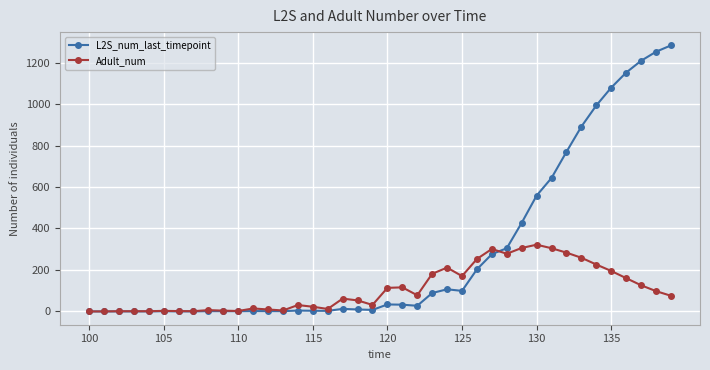

How many series are shown in this chart?

2